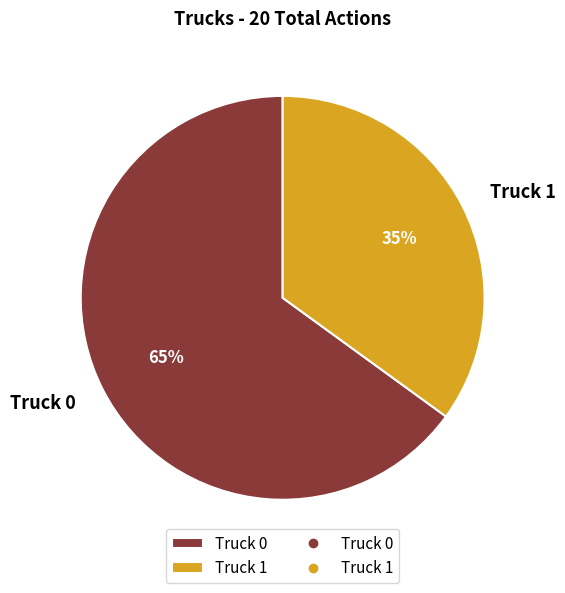

Rank the categories by value from highest to lowest.

Truck 0, Truck 1